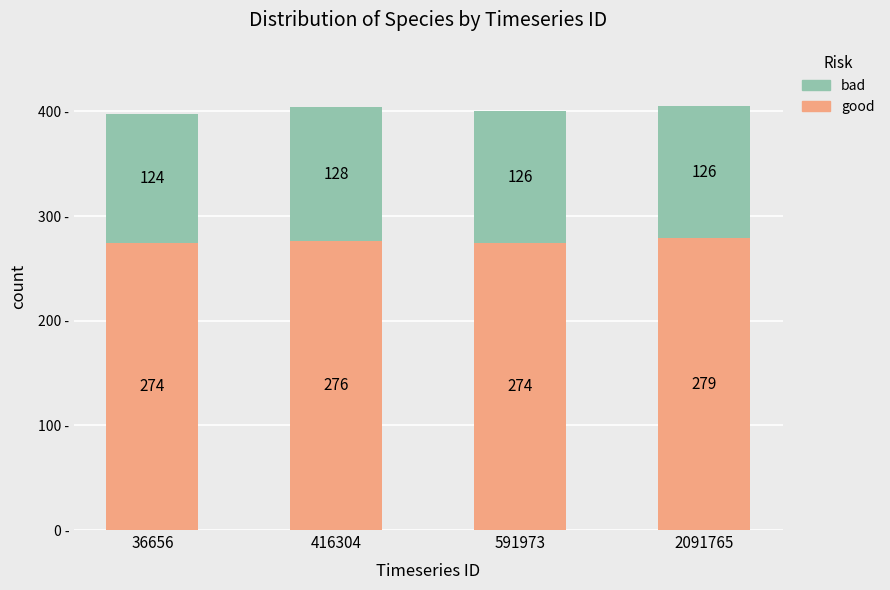

Are the bars grouped side by side (vs. stacked)?

No